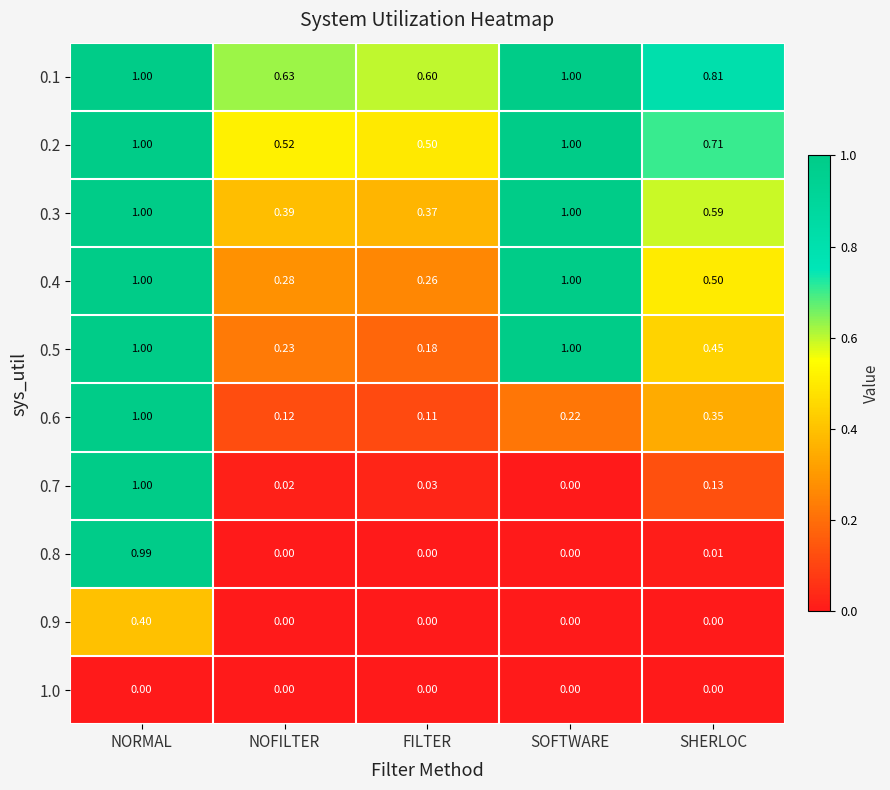

At which category is the sum across all series the highest?

NORMAL